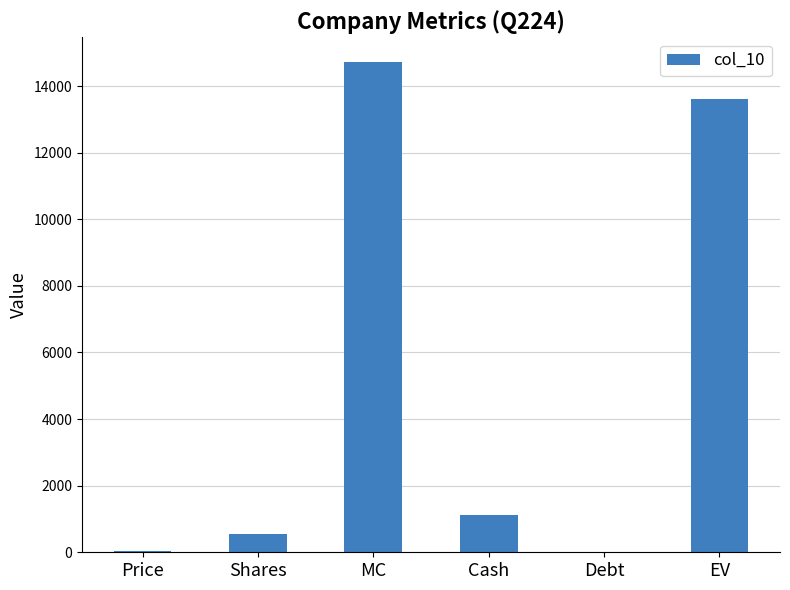

True or false: the data shows 6015.0 at Debt.

False